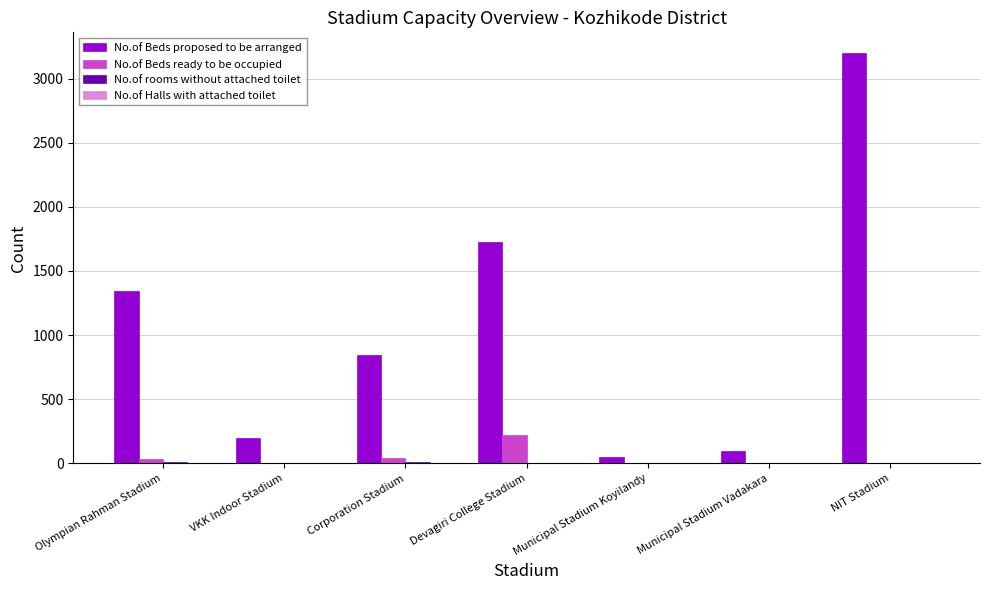

True or false: No.of Beds ready to be occupied has a value of 225 at Devagiri College Stadium.

True